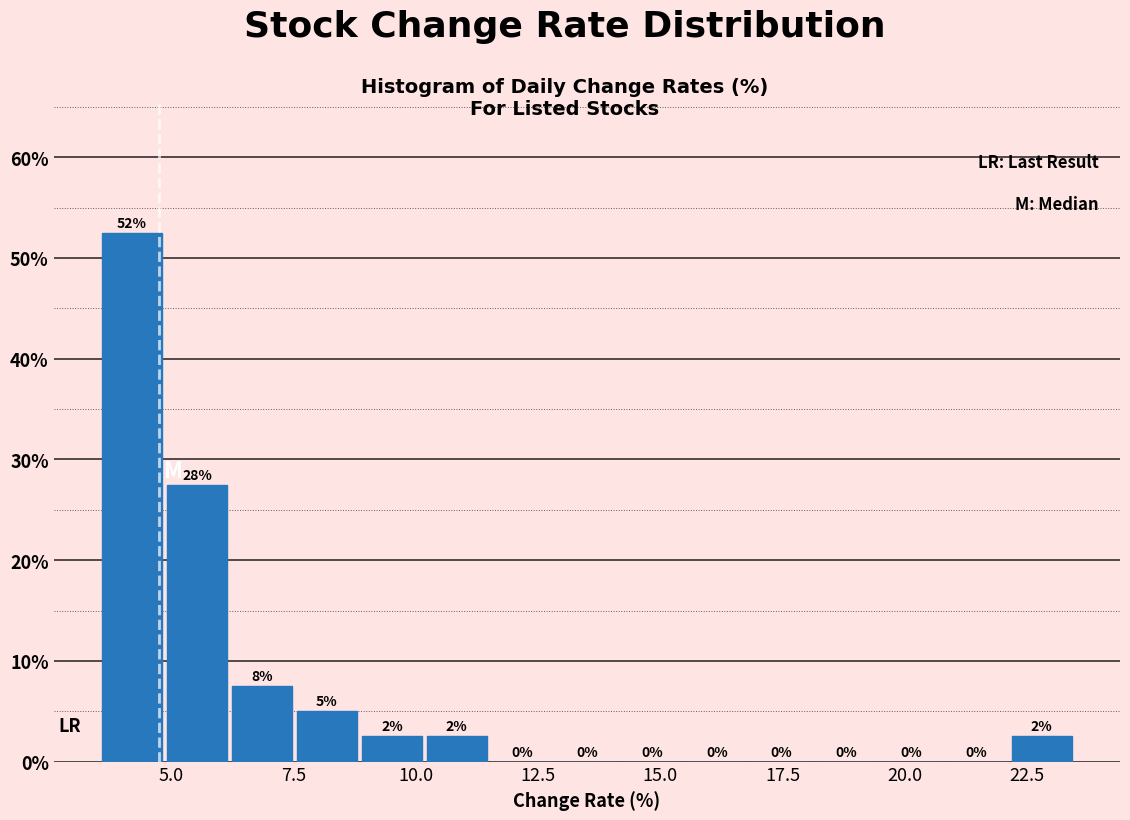

Around what value on the x-axis is the tallest bar? Give the approximate position of its centre, as read against the axis.

4.0